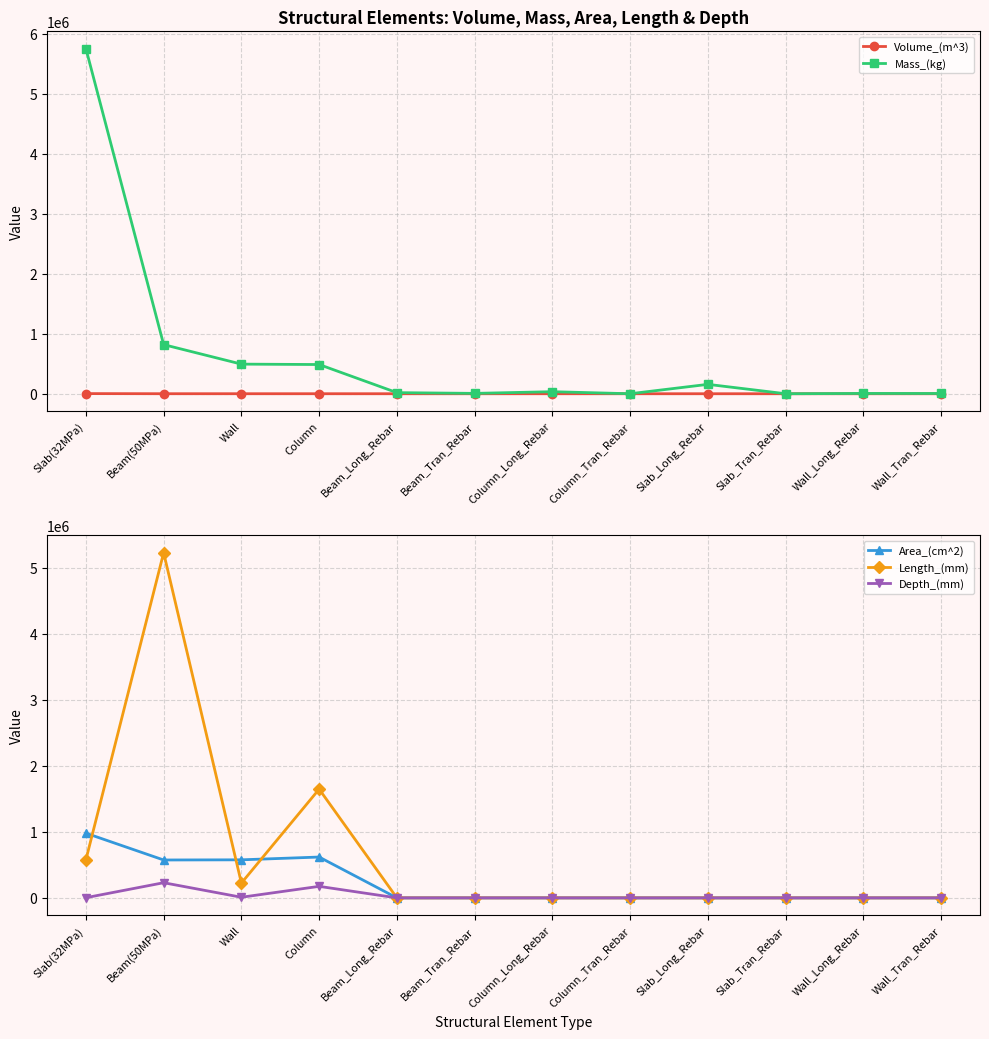

Reading right to left, list all the values displayed in this chart.

Volume_(m^3): Wall_Tran_Rebar=0.5	Wall_Long_Rebar=0.6	Slab_Tran_Rebar=0.0	Slab_Long_Rebar=19.9	Column_Tran_Rebar=0.0	Column_Long_Rebar=4.3	Beam_Tran_Rebar=0.8	Beam_Long_Rebar=2.3	Column=198.2	Wall=201.6	Beam(50MPa)=335.4	Slab(32MPa)=2350.1
Mass_(kg): Wall_Tran_Rebar=4255.8	Wall_Long_Rebar=5080.6	Slab_Tran_Rebar=0.0	Slab_Long_Rebar=156268.3	Column_Tran_Rebar=4.9	Column_Long_Rebar=34056.6	Beam_Tran_Rebar=5924.1	Beam_Long_Rebar=18241.8	Column=486555.5	Wall=493211.2	Beam(50MPa)=818137.6	Slab(32MPa)=5749431.2
Area_(cm^2): Wall_Tran_Rebar=0.0	Wall_Long_Rebar=0.0	Slab_Tran_Rebar=0.0	Slab_Long_Rebar=0.0	Column_Tran_Rebar=0.0	Column_Long_Rebar=0.0	Beam_Tran_Rebar=0.0	Beam_Long_Rebar=0.0	Column=618016.0	Wall=576000.0	Beam(50MPa)=573500.0	Slab(32MPa)=979200.0
Length_(mm): Wall_Tran_Rebar=0.0	Wall_Long_Rebar=0.0	Slab_Tran_Rebar=0.0	Slab_Long_Rebar=0.0	Column_Tran_Rebar=0.0	Column_Long_Rebar=0.0	Beam_Tran_Rebar=0.0	Beam_Long_Rebar=0.0	Column=1645800.0	Wall=224000.0	Beam(50MPa)=5223900.0	Slab(32MPa)=576000.0
Depth_(mm): Wall_Tran_Rebar=0.0	Wall_Long_Rebar=0.0	Slab_Tran_Rebar=0.0	Slab_Long_Rebar=0.0	Column_Tran_Rebar=0.0	Column_Long_Rebar=0.0	Beam_Tran_Rebar=0.0	Beam_Long_Rebar=0.0	Column=174400.0	Wall=9600.0	Beam(50MPa)=229400.0	Slab(32MPa)=2720.0